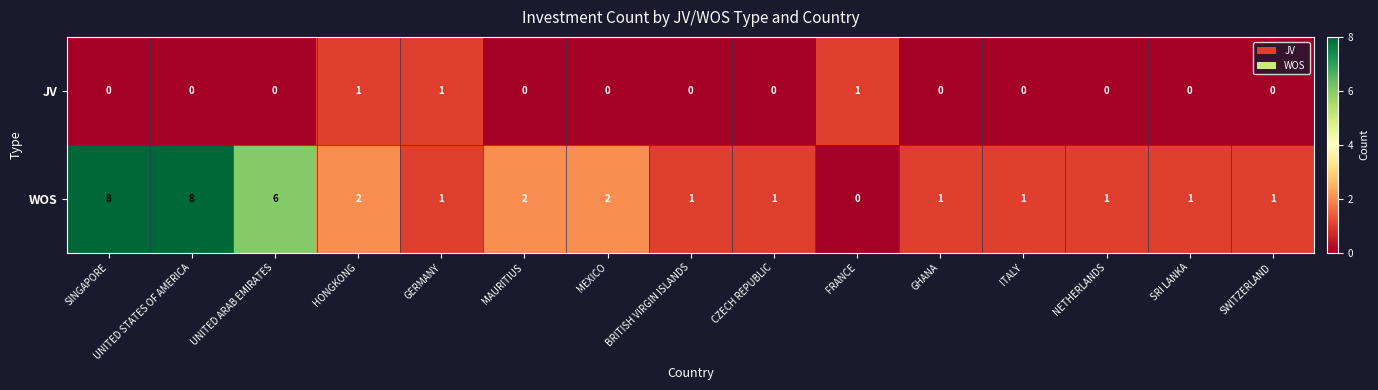

What is the sum of the WOS values at ITALY and SINGAPORE?

9